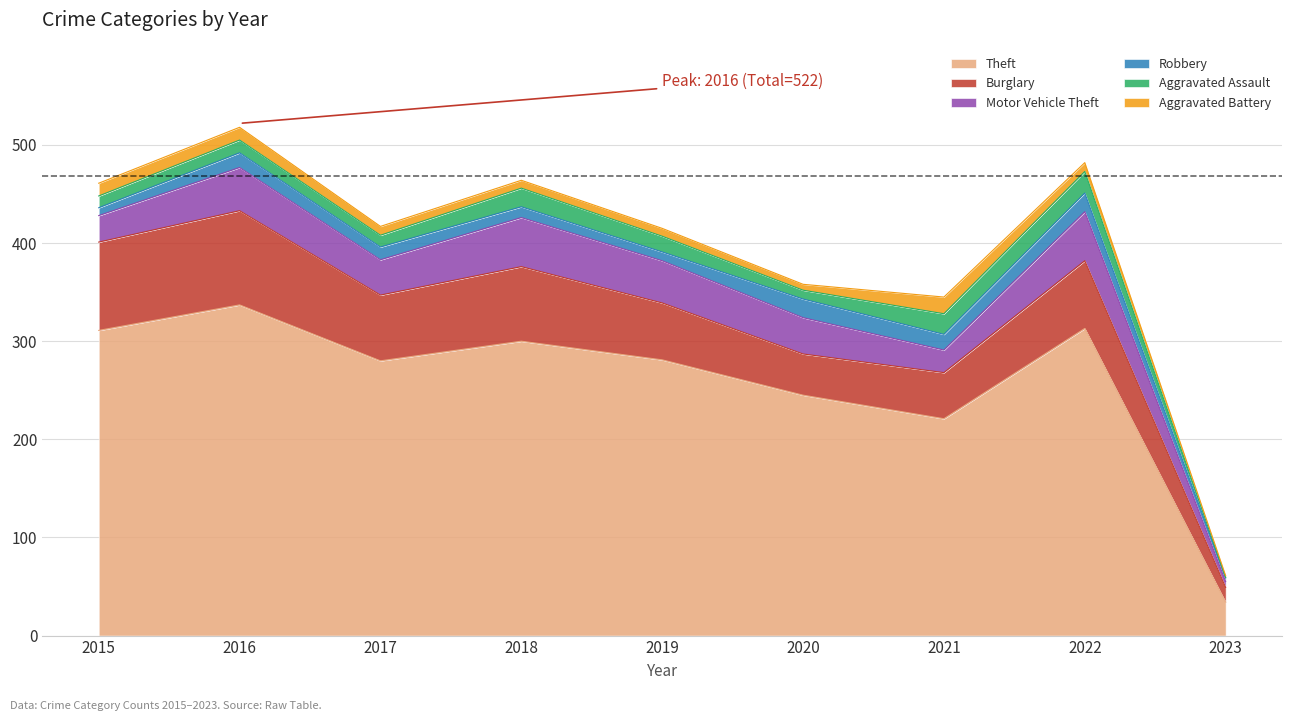

True or false: Aggravated Battery has more than 0 interior local peaks.

True